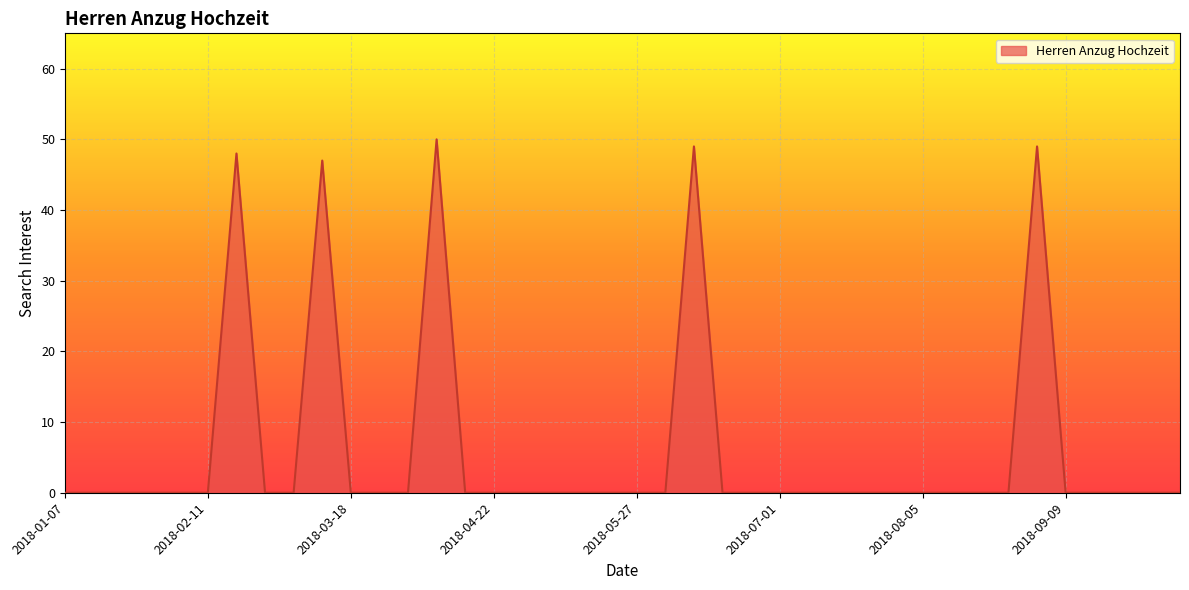

Reading left to right, what are all the values shown in this chart?

0	0	0	0	0	0	48	0	0	47	0	0	0	50	0	0	0	0	0	0	0	0	49	0	0	0	0	0	0	0	0	0	0	0	49	0	0	0	0	0